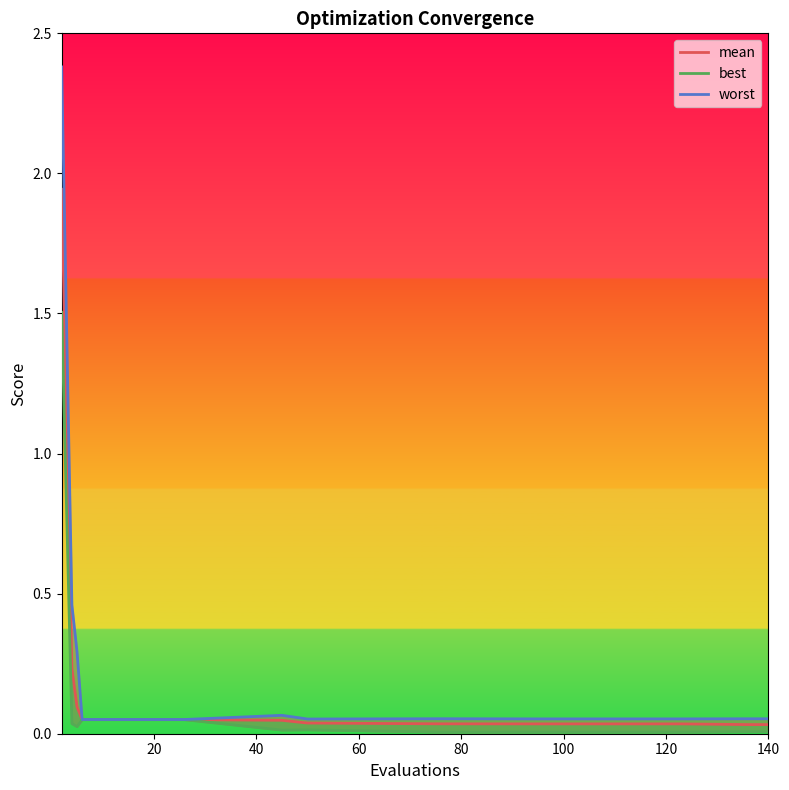

Which series has the widest spread of values?

worst